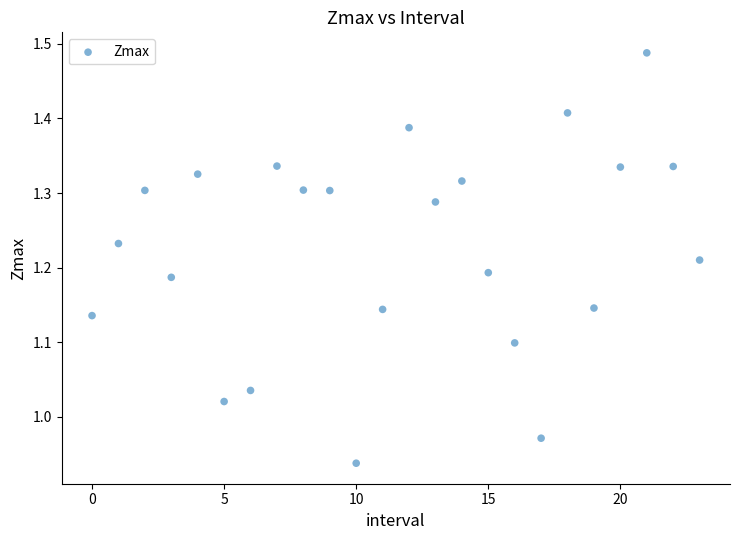

What is the range of Y values (max minus min)?

0.6